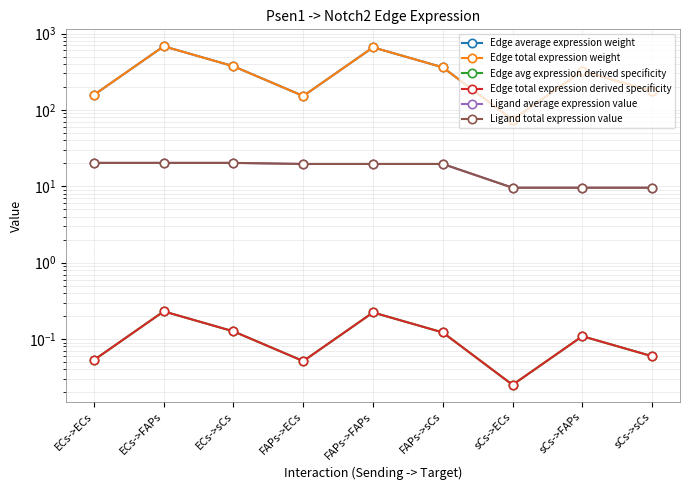

Is this an area chart (filled region under the line)?

No